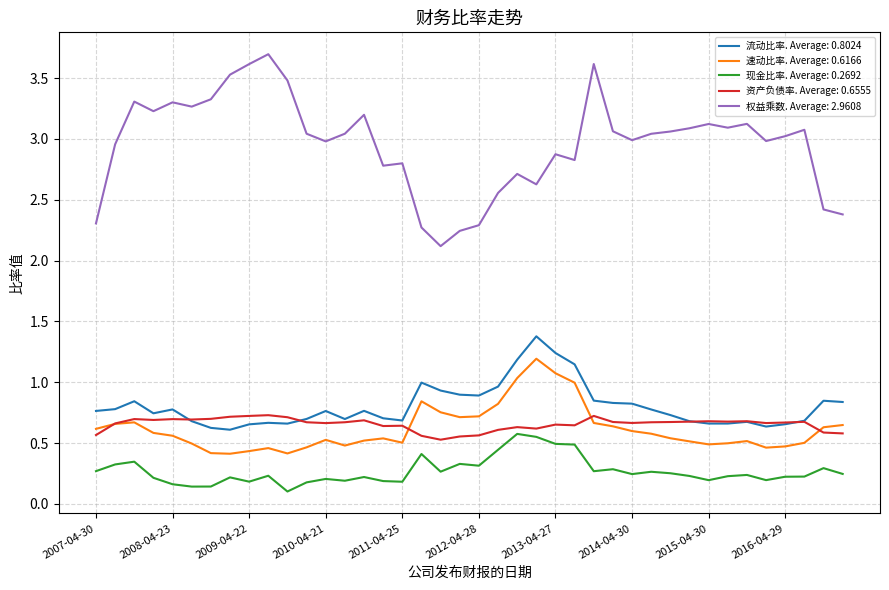

Which series has the largest range (max minus min)?

权益乘数. Average: 2.9608